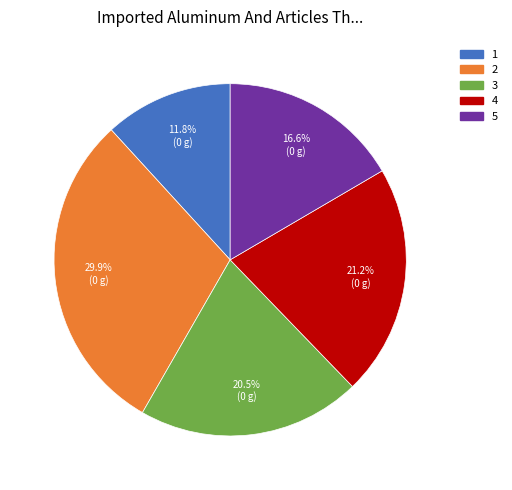

Does any single category account for the majority?

No